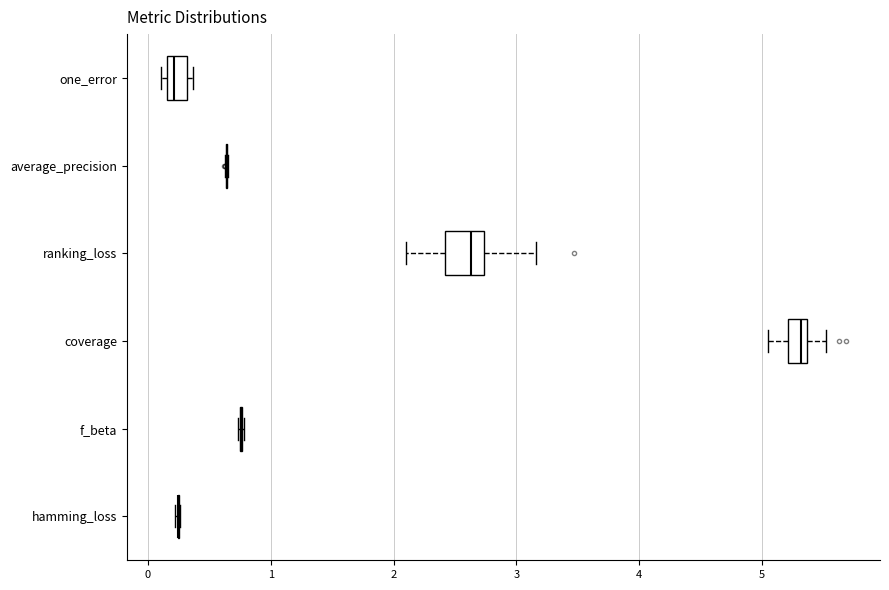

Where is the left edge of the box for coverage on the x-axis? The values are not printed on the chart, so give them approximately, as read against the axis.

5.2